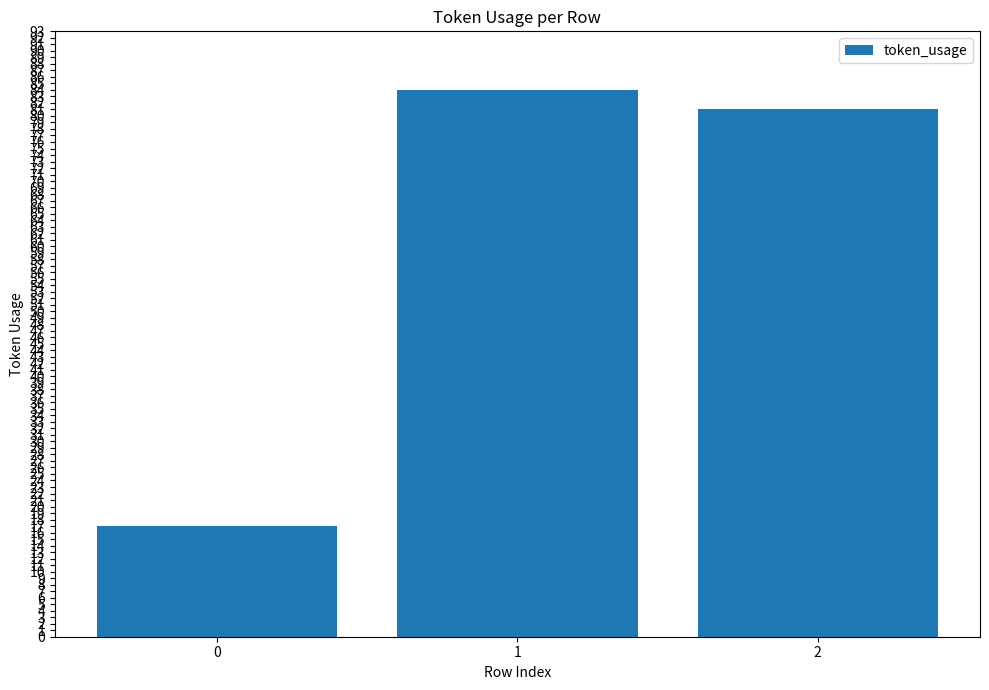

Are the bars horizontal?

No